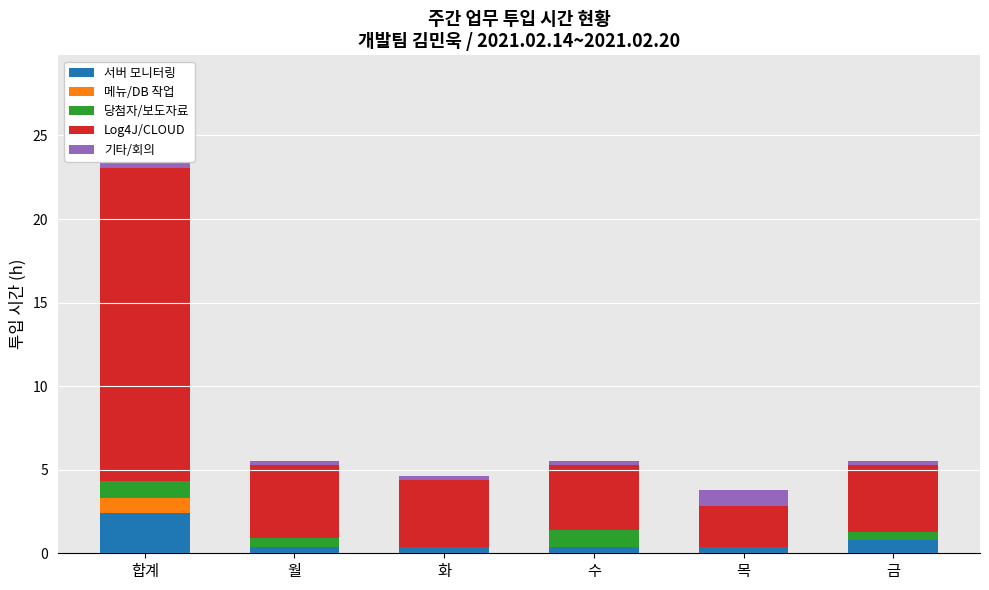

At which label is 기타/회의 closest to 1?

목